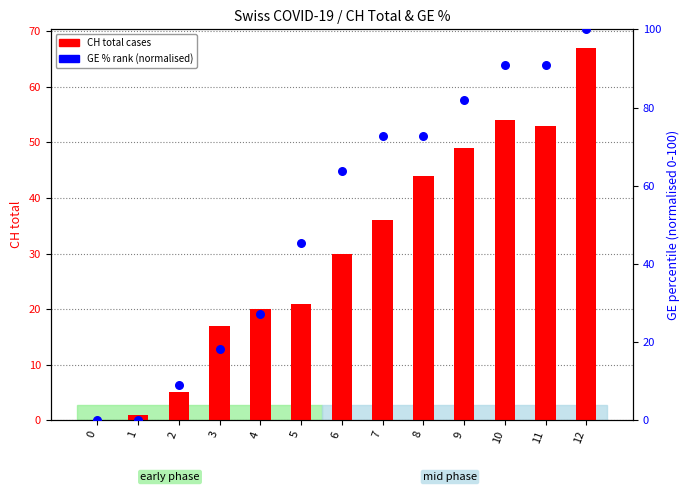

At which category is the sum across all series the highest?

12